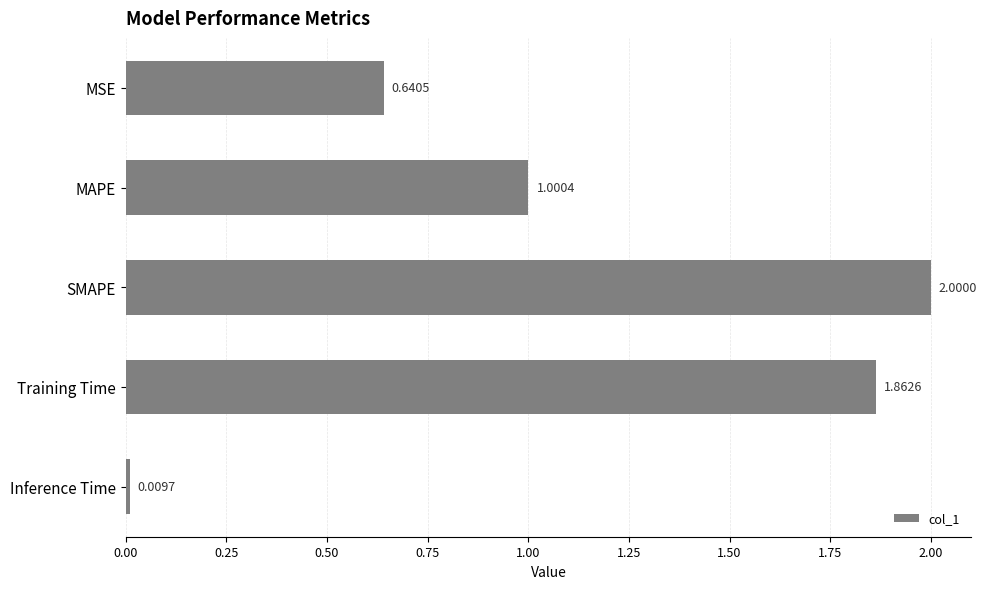

Which has a higher value, SMAPE or Inference Time?

SMAPE